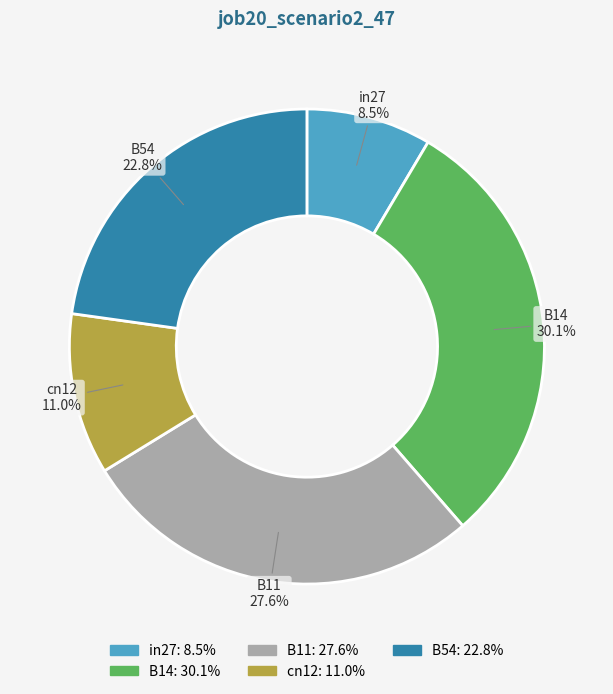

Rank the categories by value from lowest to highest.

in27, cn12, B54, B11, B14